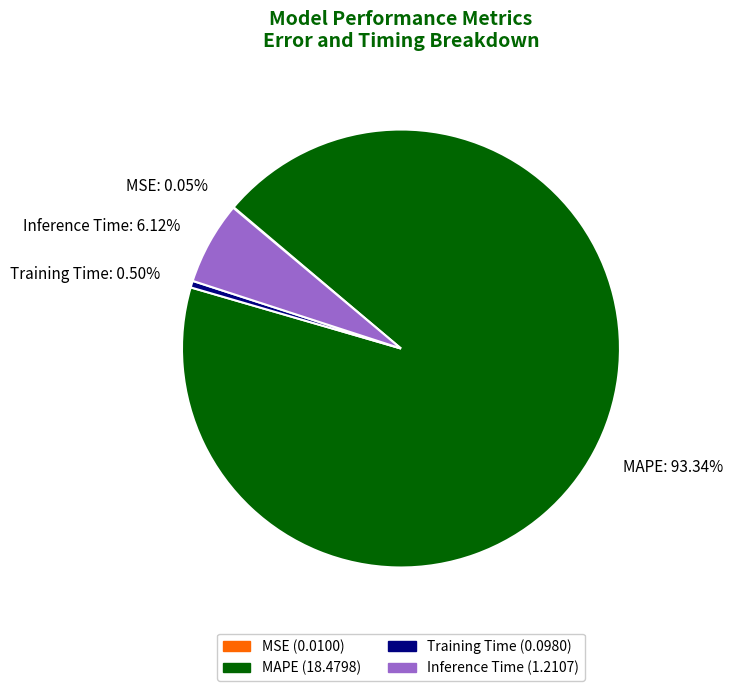

What is the largest slice in the pie chart?

MAPE